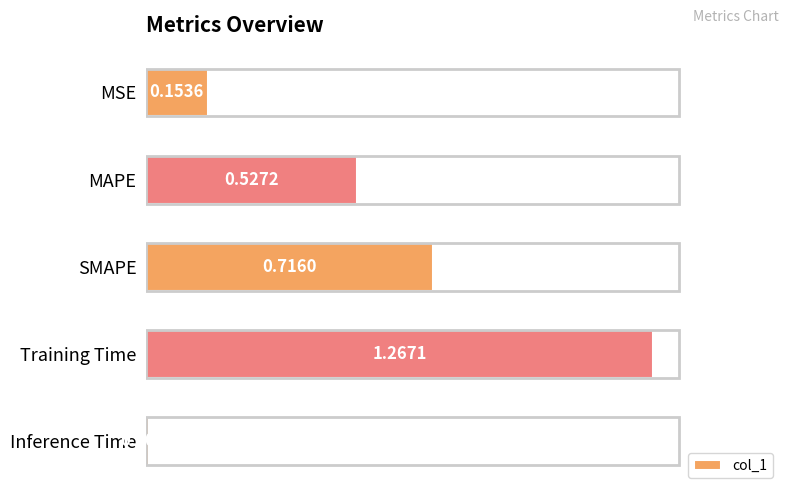

At which category does the chart reach its peak across all series?

Training Time